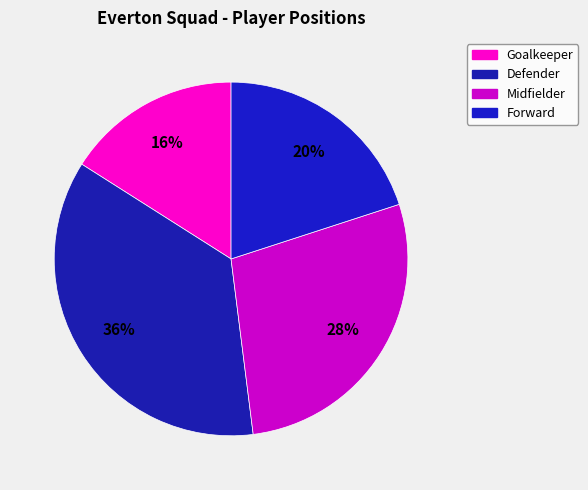

What is the ratio of the value at Defender to the value at Goalkeeper?

2.2